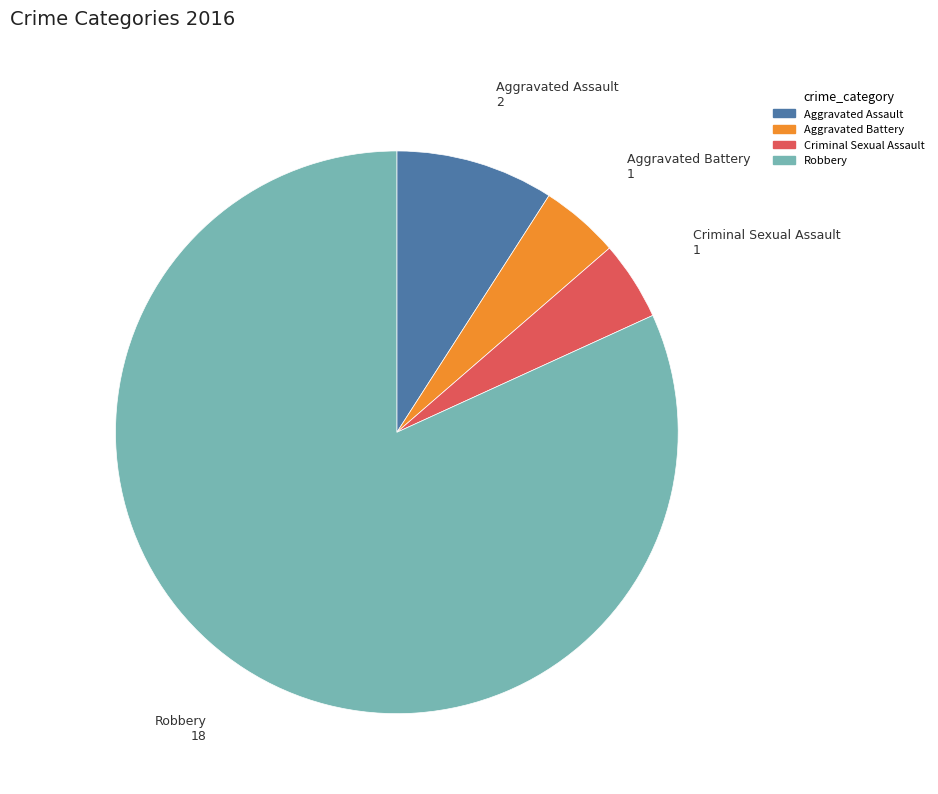

The Aggravated Assault slice represents 9% of the pie. True or false?

True